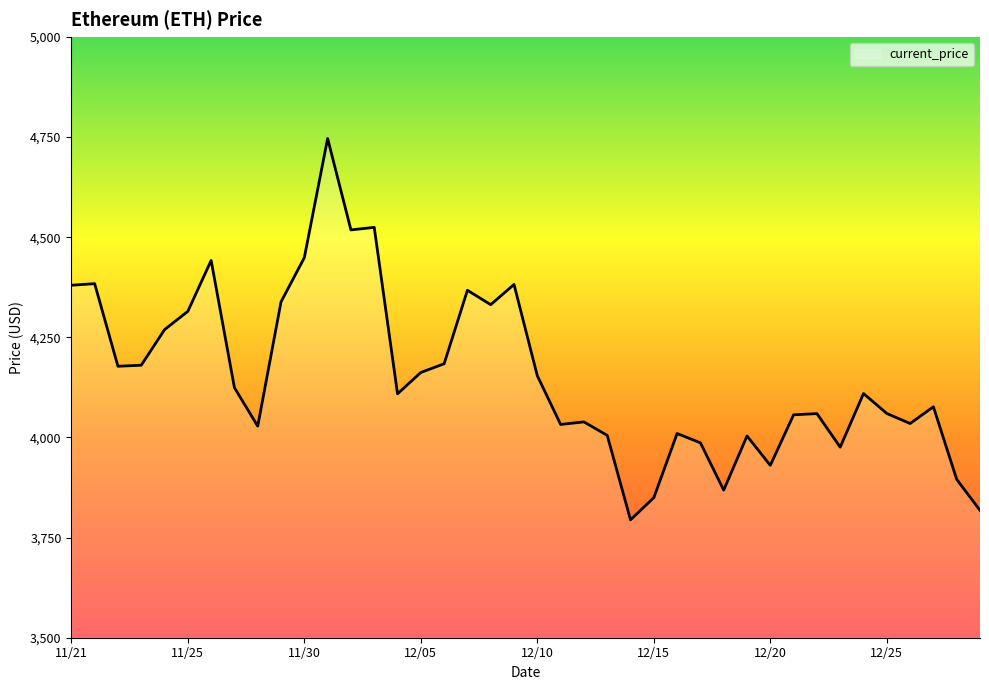

What is the maximum value shown in the chart?

4746.4